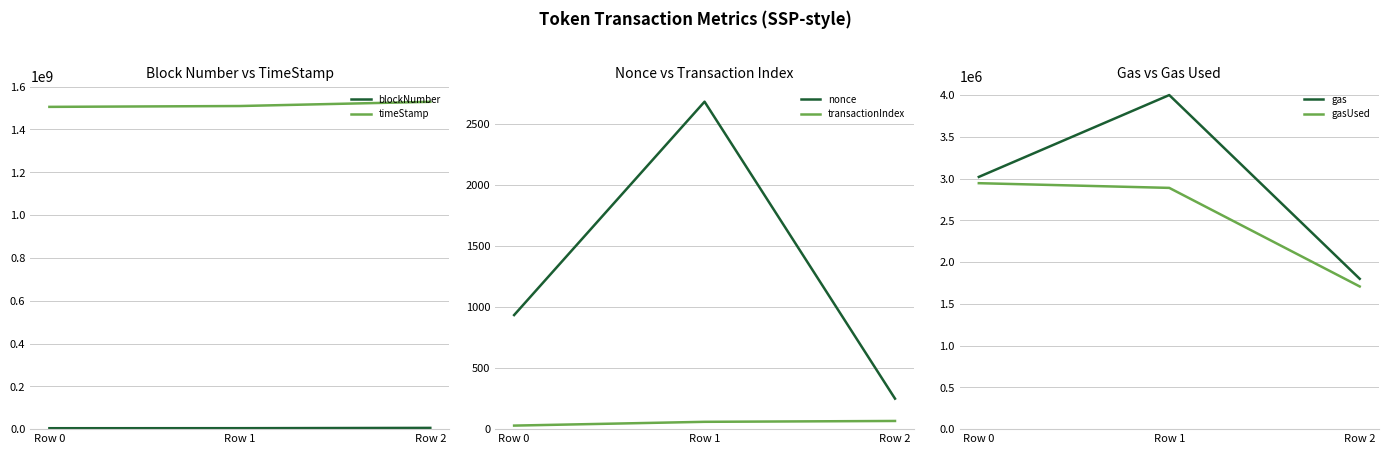

At which category is the sum across all series the highest?

Row 2